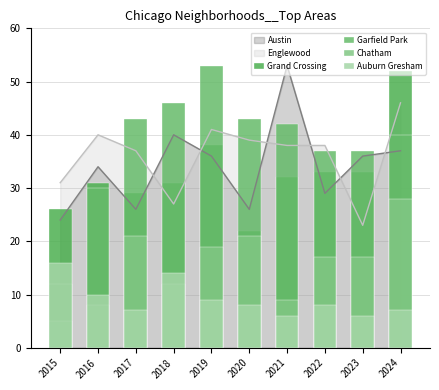

What is the average value of the Chatham series?

16